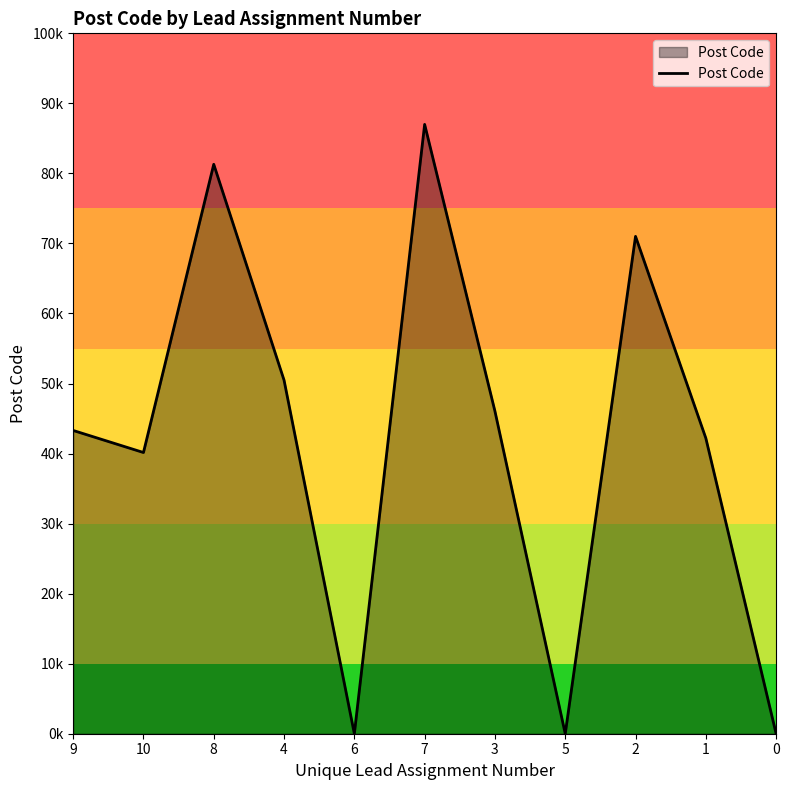

Does the chart display data point markers on the line(s)?

No